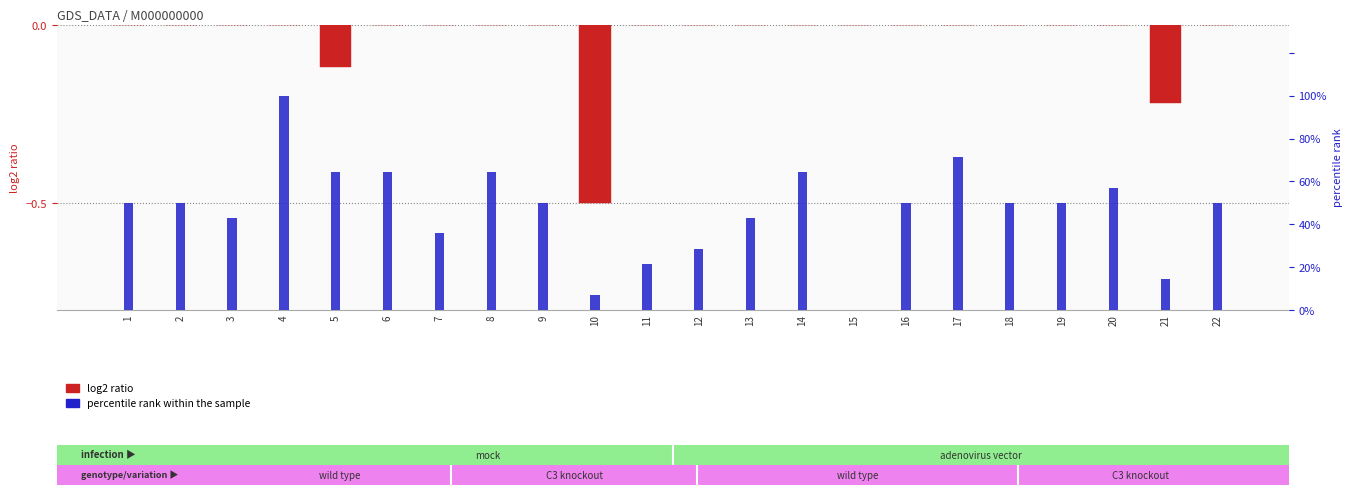

What is the value of the log2 ratio bar at the 21st from the left?

-0.2